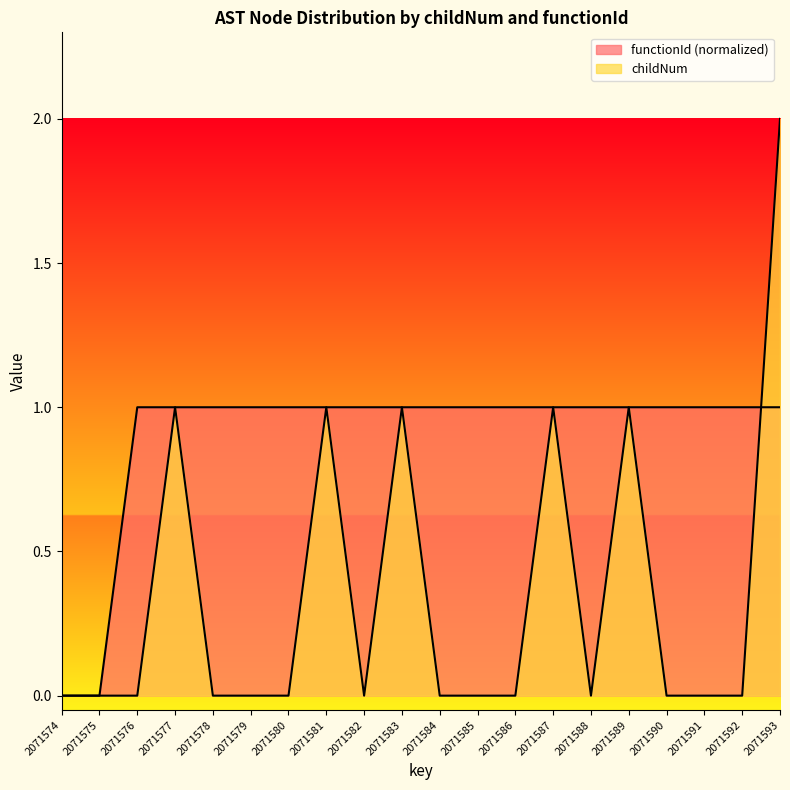

What is the sum of all functionId values?

18